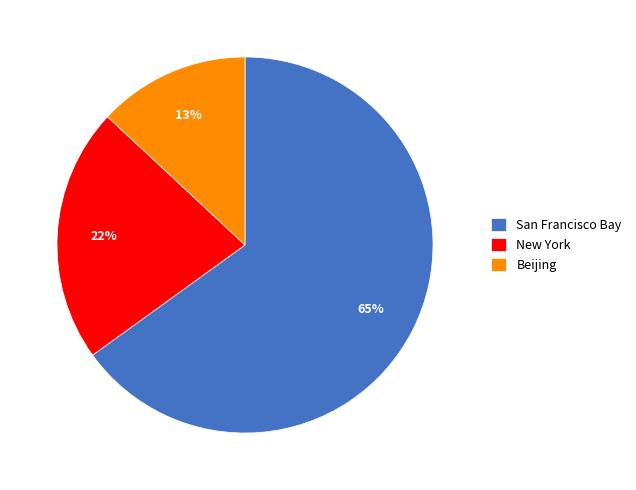

To the nearest percent, what is the average slice percentage?

33%